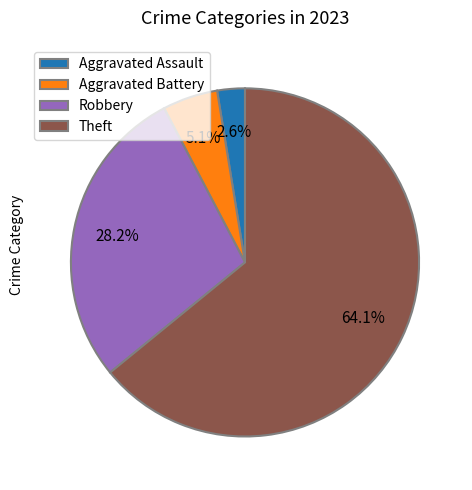

The Robbery slice represents 18% of the pie. True or false?

False